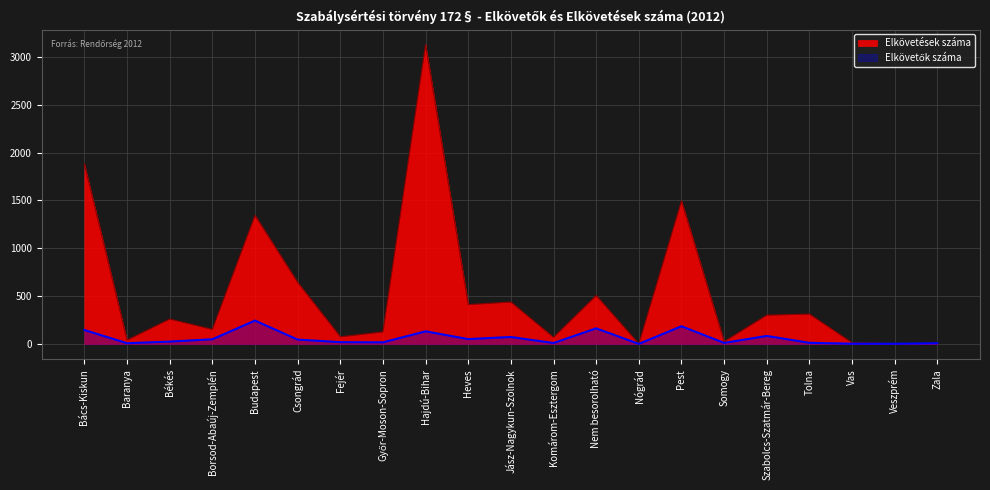

What is the difference between the Elkövetések száma values at Nem besorolható and Békés?

246